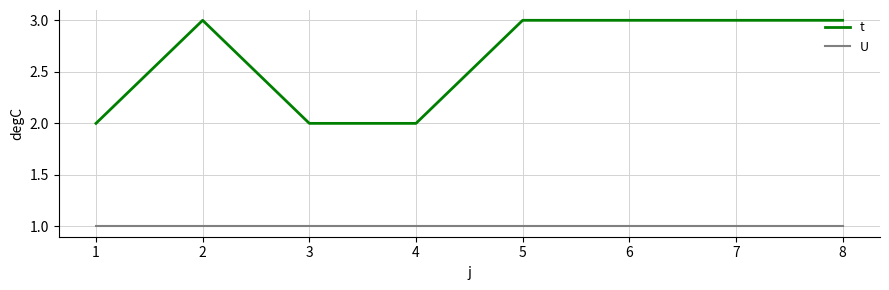

Which series has the largest total across all categories?

t